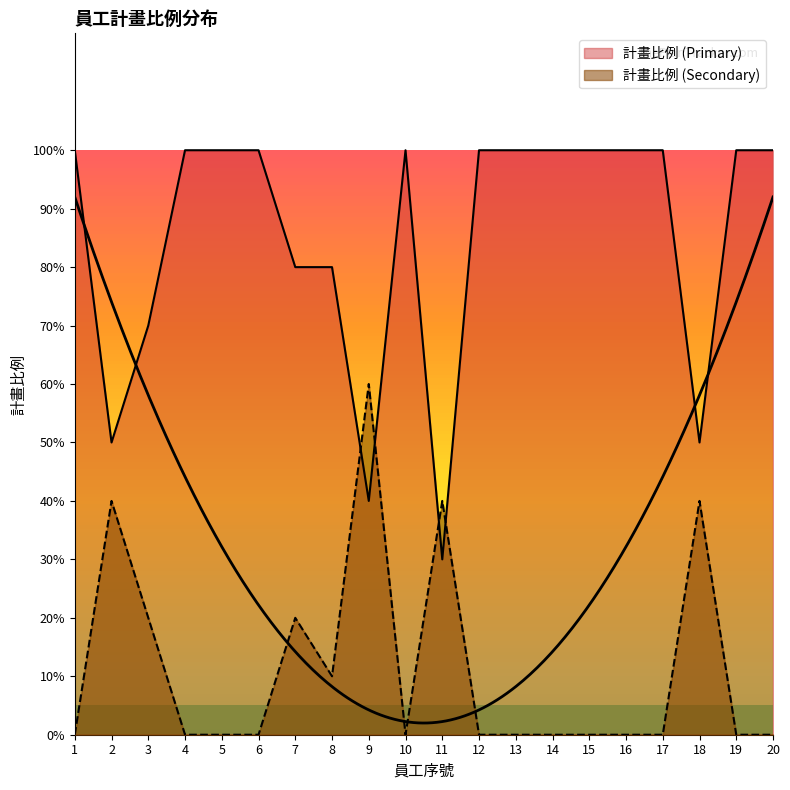

Which category has the lowest value across all series?

1